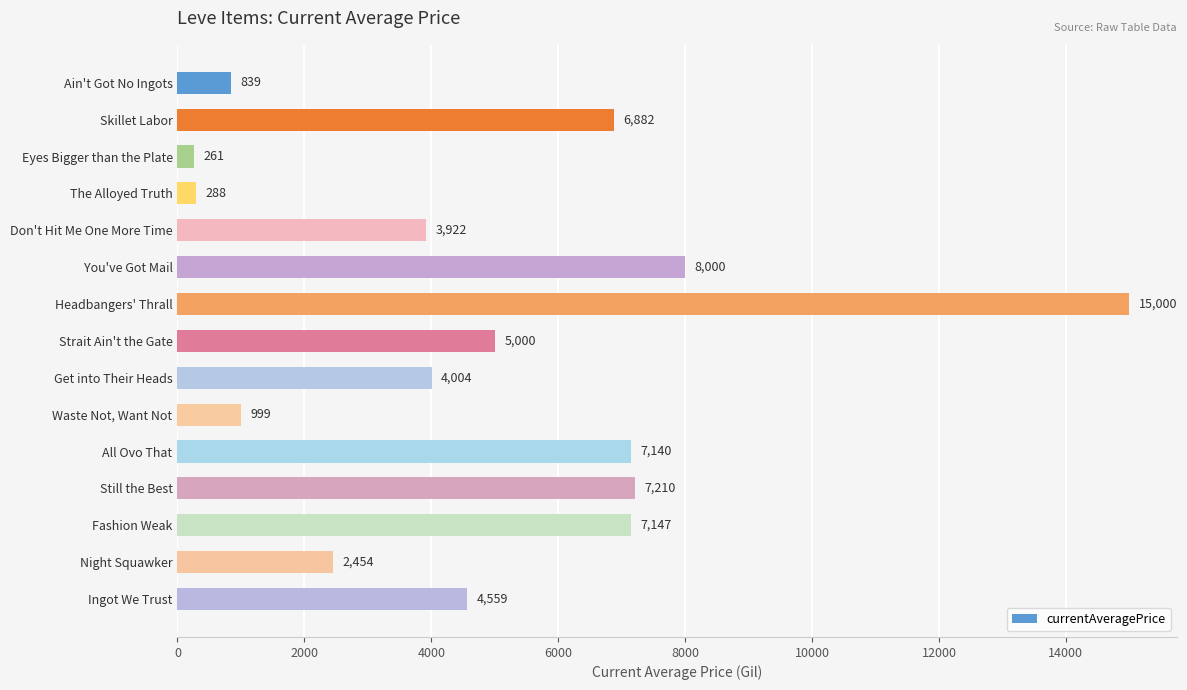

How many data points are less than 4558?

7